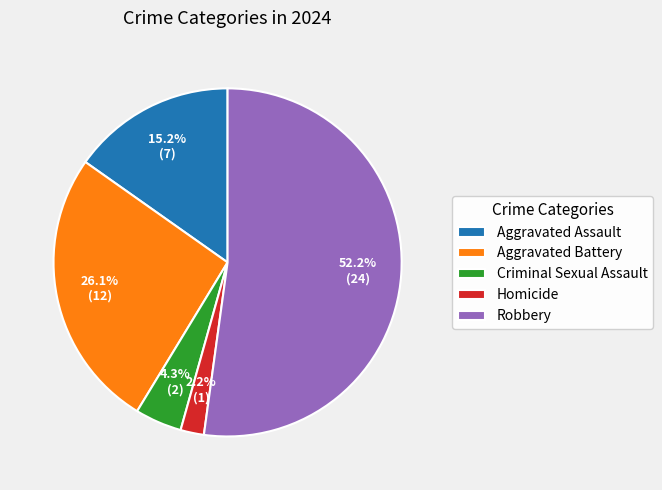

To the nearest percent, what is the difference between the largest and smallest slice percentages?

50%